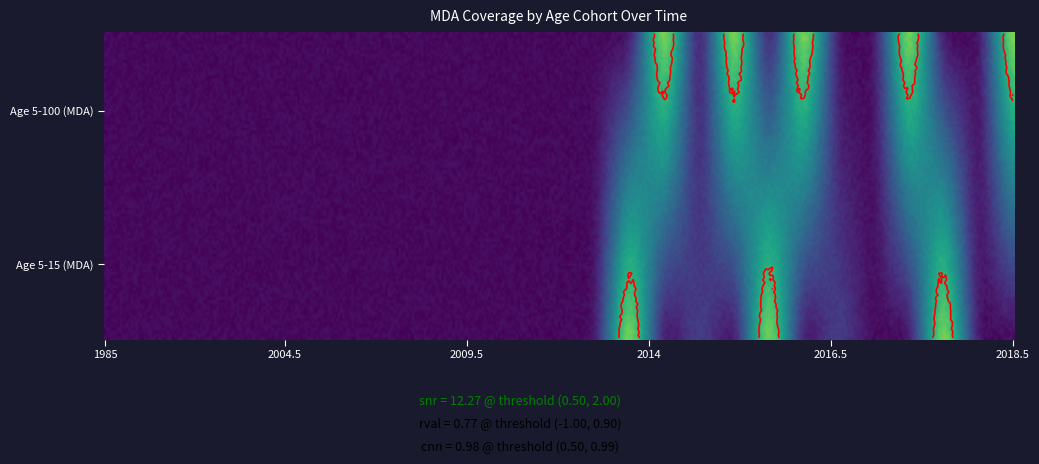

Is it true that Age 5-15 (MDA) equals 0.3 at 2005.5?

False